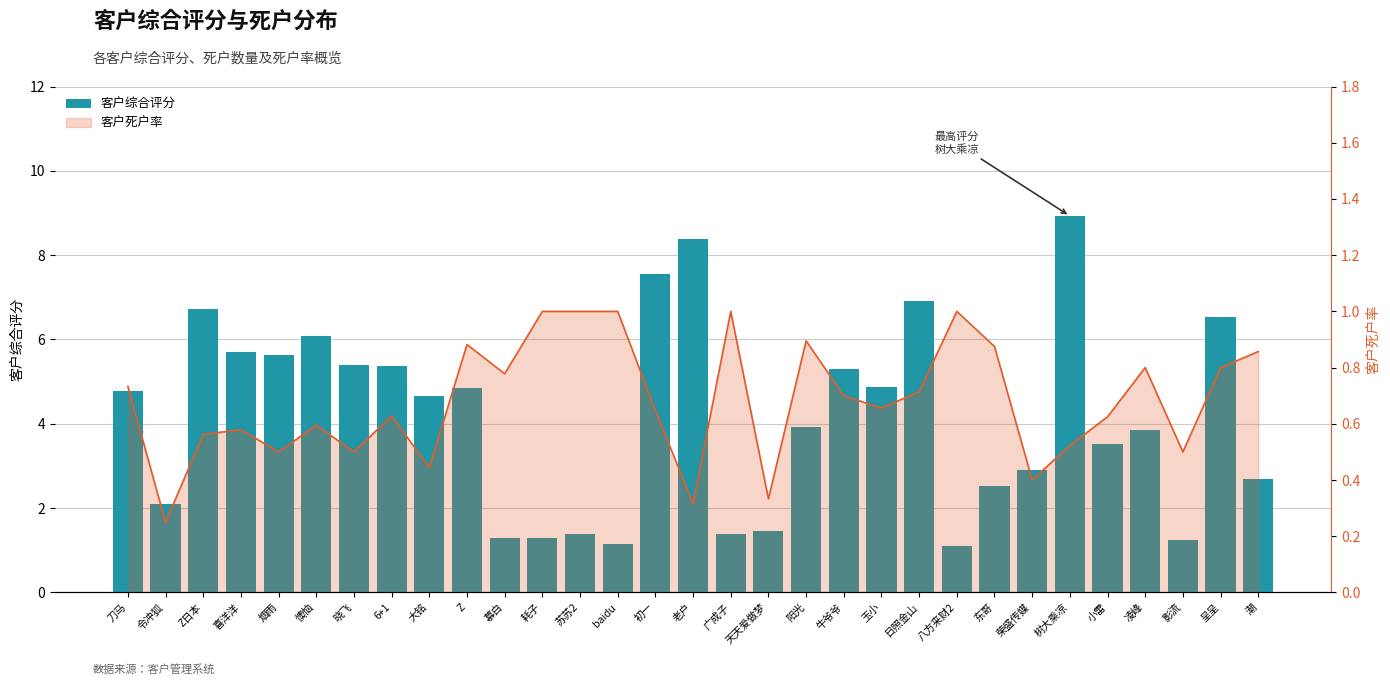

What is the value of the 客户死户率_line bar at the 22nd from the left?

0.7